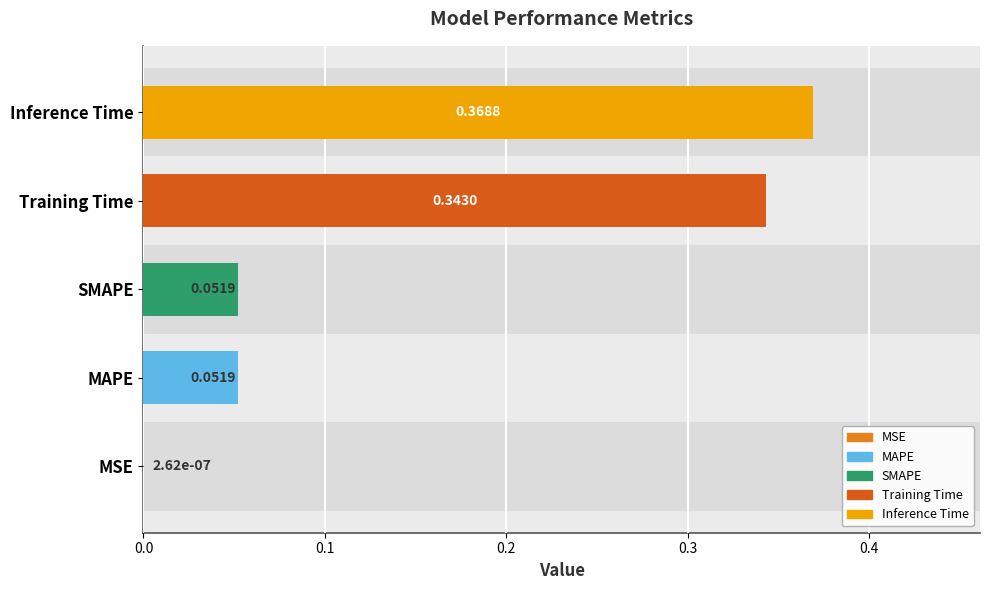

What position from the right is SMAPE?

3